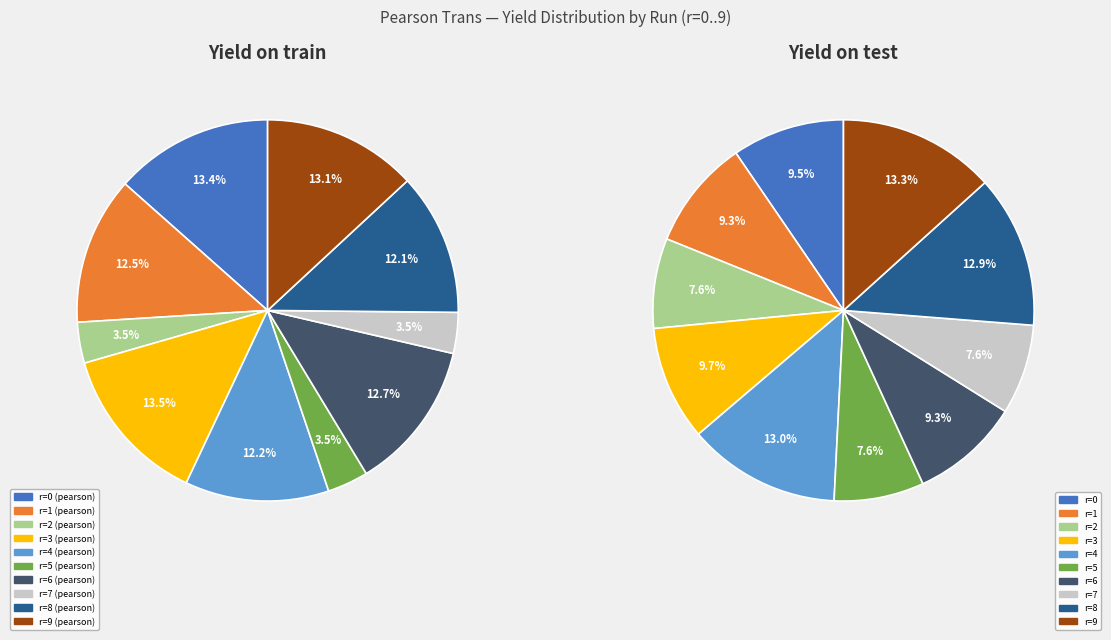

Rank the categories by value from highest to lowest.

r=3 (pearson), r=0 (pearson), r=9 (pearson), r=6 (pearson), r=1 (pearson), r=4 (pearson), r=8 (pearson), r=2 (pearson), r=5 (pearson), r=7 (pearson)